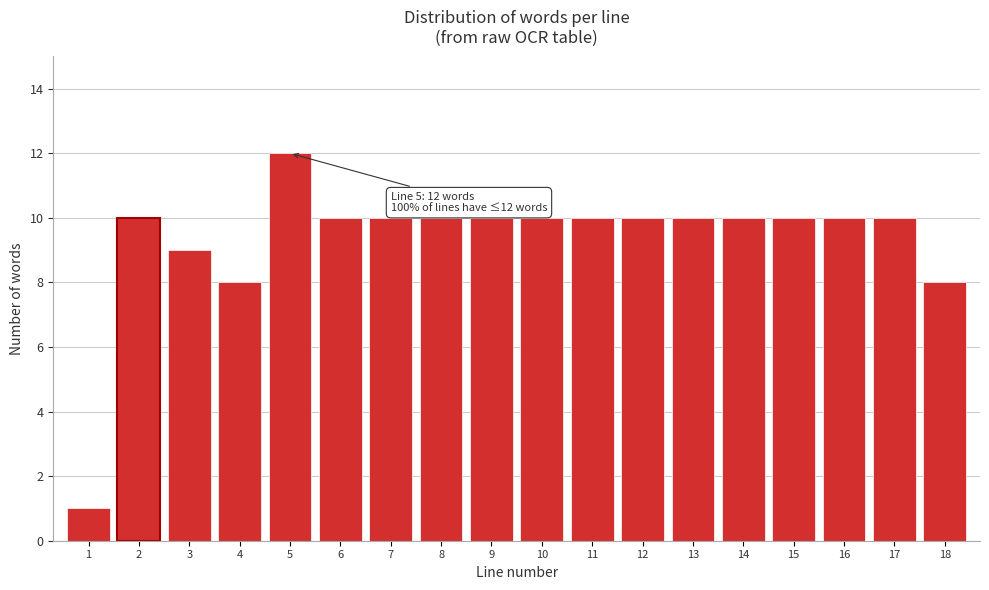

Reading left to right, what are all the values shown in this chart?

1	10	9	8	12	10	10	10	10	10	10	10	10	10	10	10	10	8